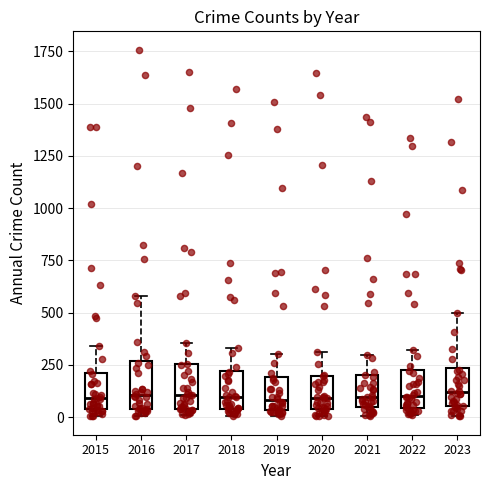

Where does the upper whisker of the box at x = 2018 end on the y-axis? The values are not printed on the chart, so give them approximately, as read against the axis.

350